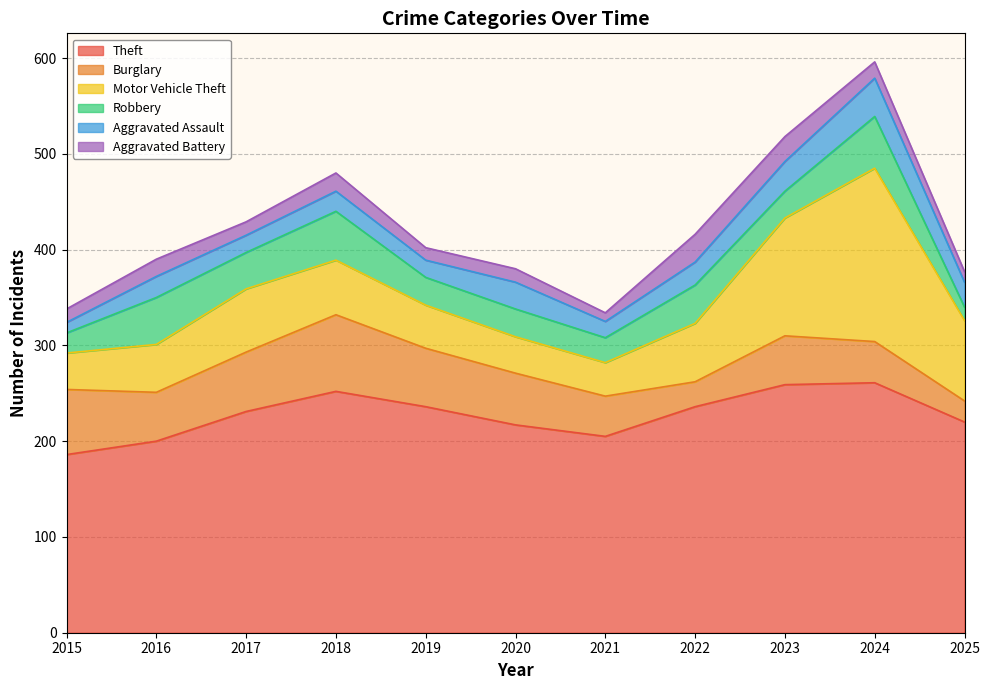

What is the difference between the second highest and second lowest values in the Aggravated Assault series?

14